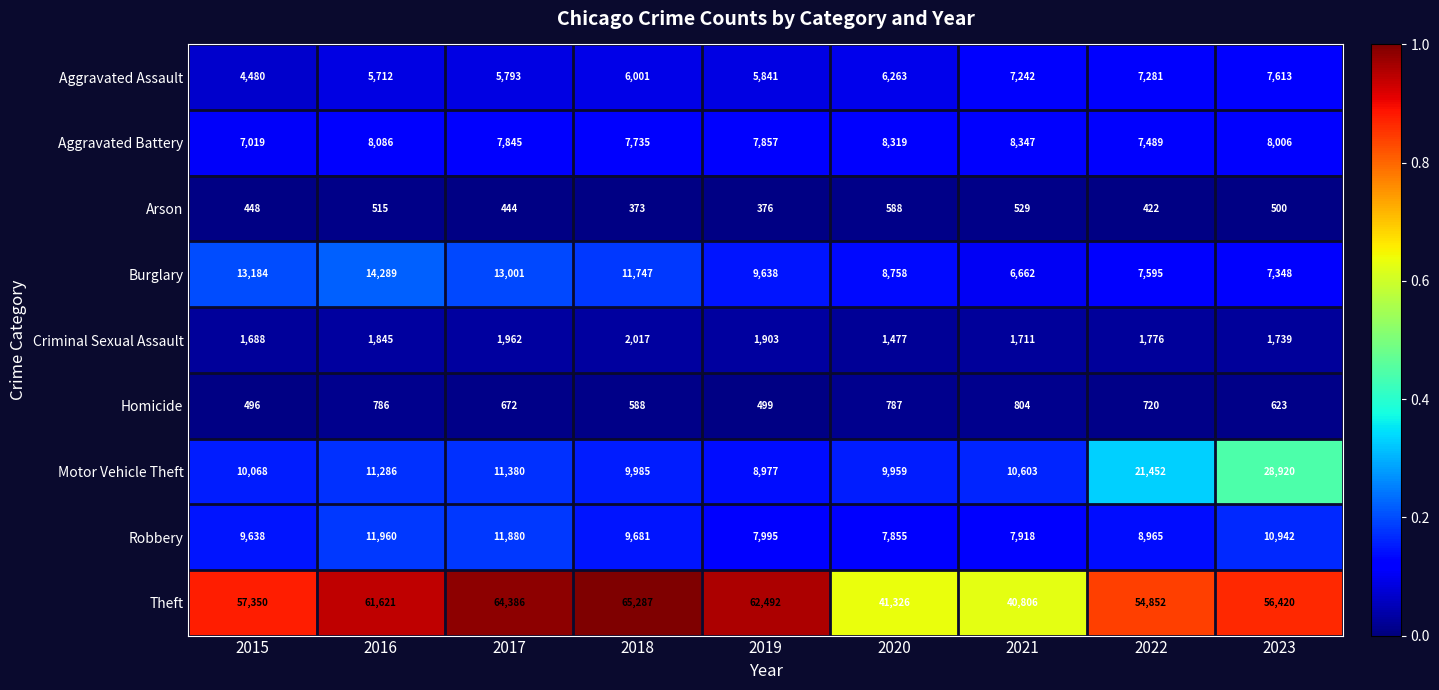

At which label is Aggravated Battery closest to 7683?

2018